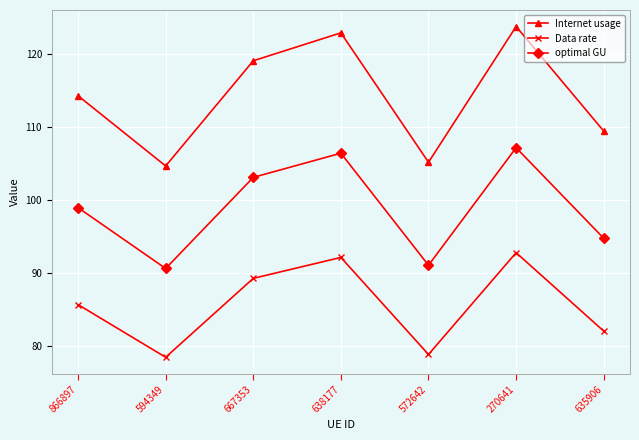

What value does the Internet usage series have at 270641?

123.7